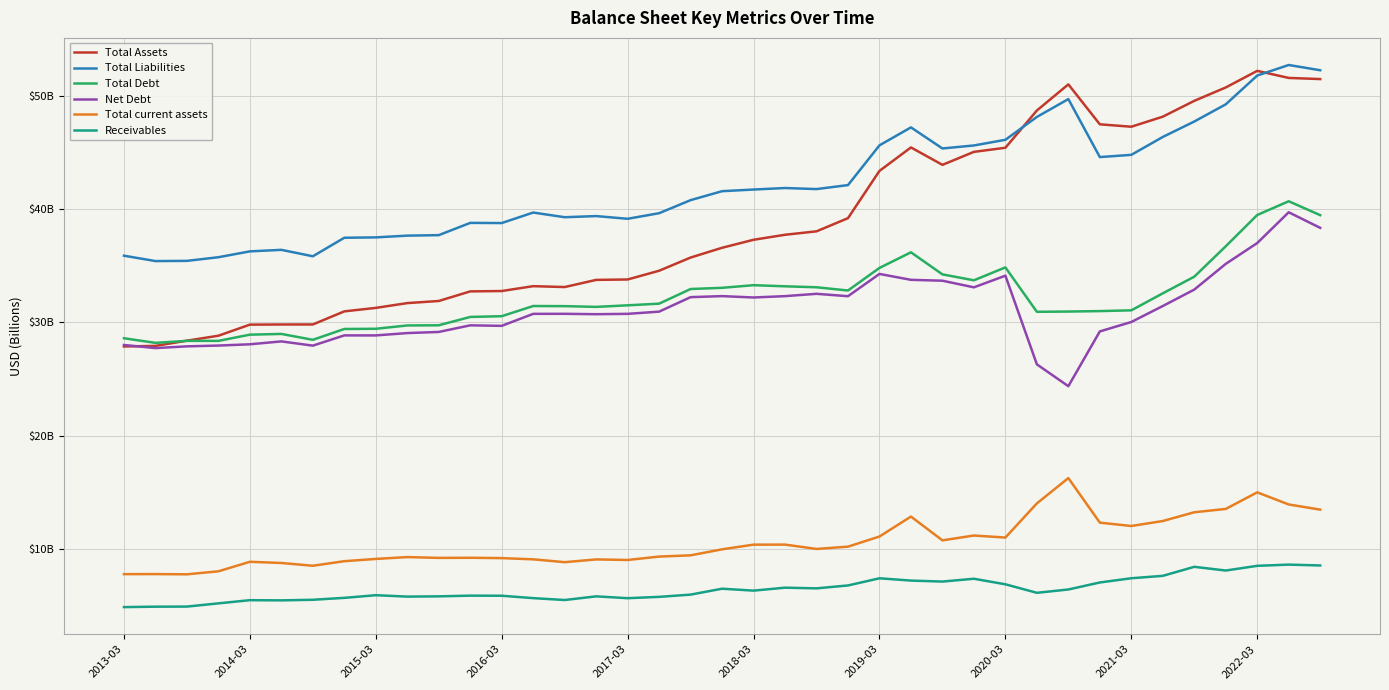

What is the value of the Total Debt point at the 25th from the left?

34.8